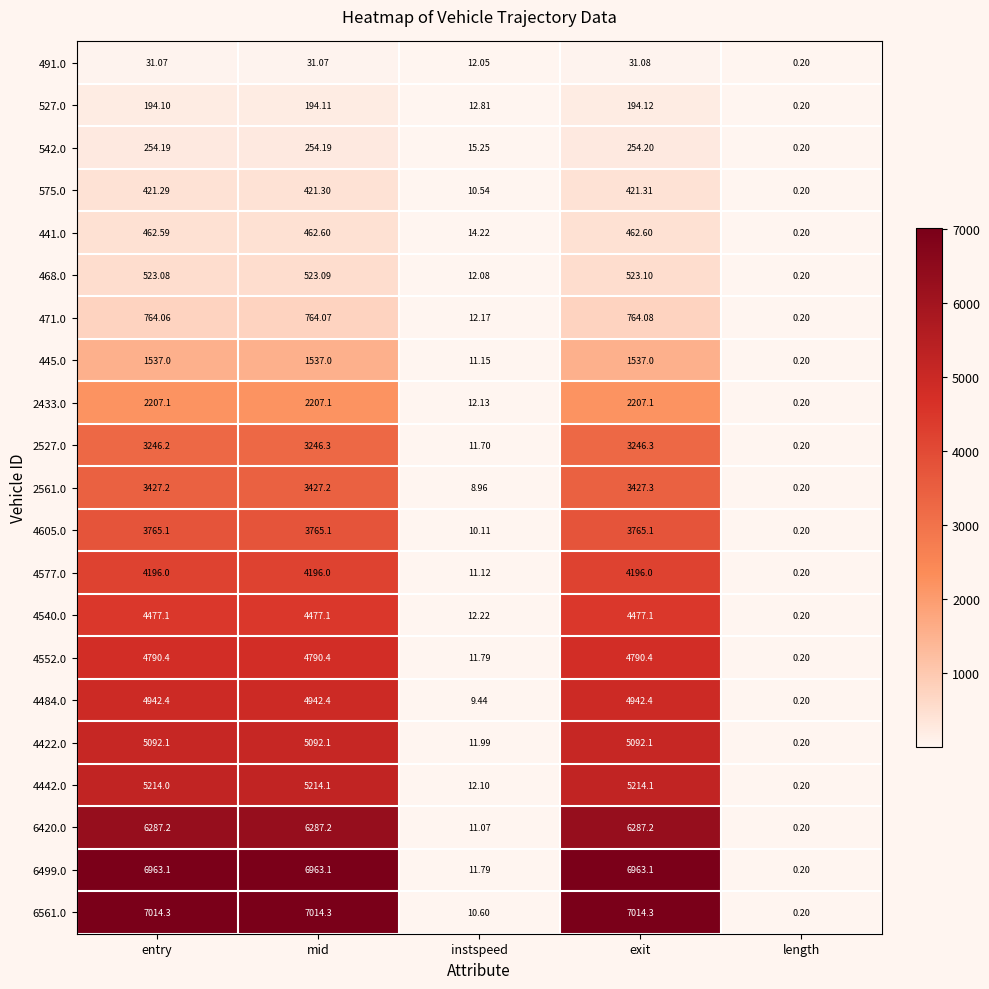

Is the value of 2433.0 at mid greater than the value of 4552.0 at instspeed?

Yes